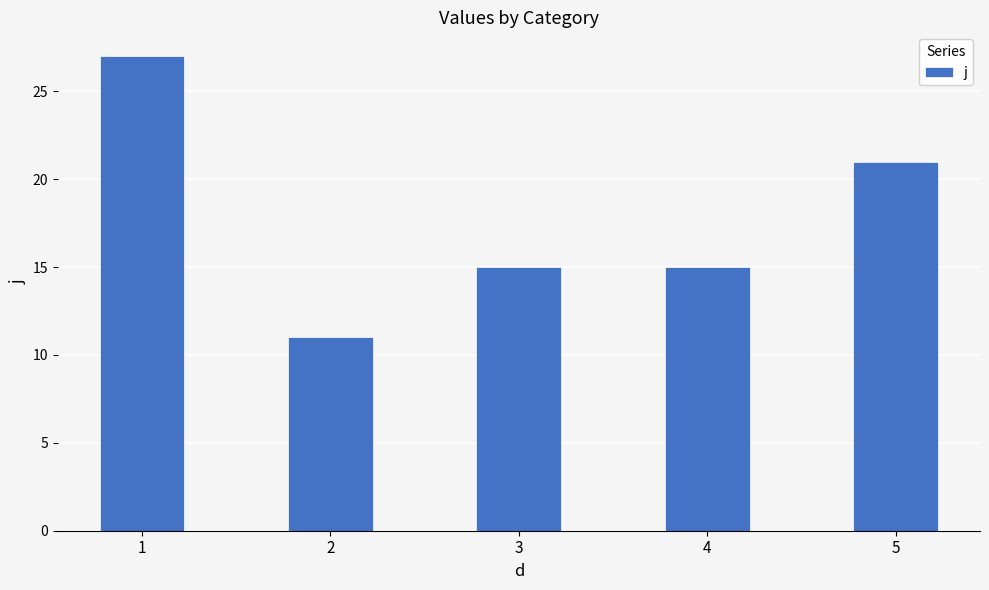

Reading right to left, list all the values displayed in this chart.

5=21	4=15	3=15	2=11	1=27